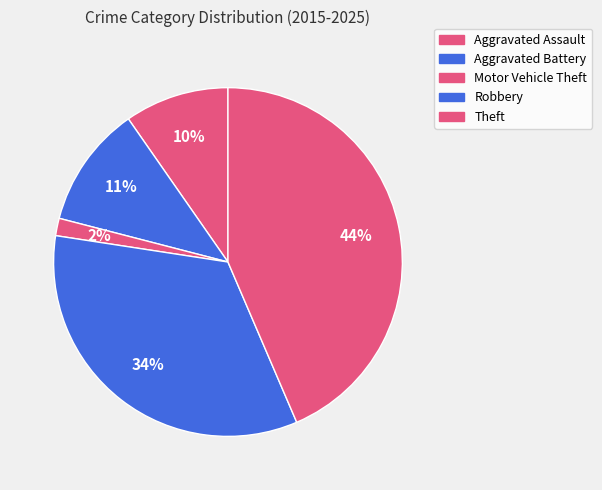

How many slices are in this pie chart?

5